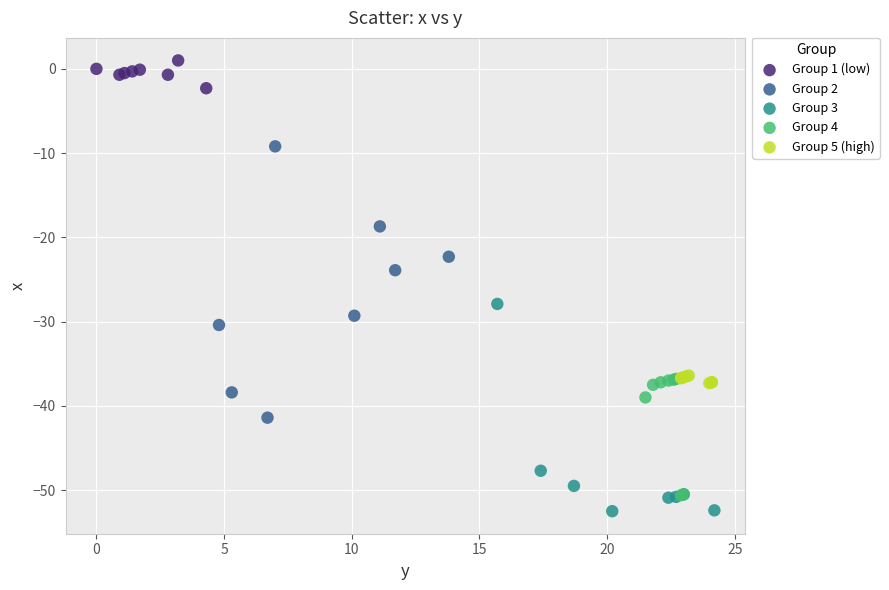

What are all the series names shown in the legend?

Group 1 (low), Group 2, Group 3, Group 4, Group 5 (high)